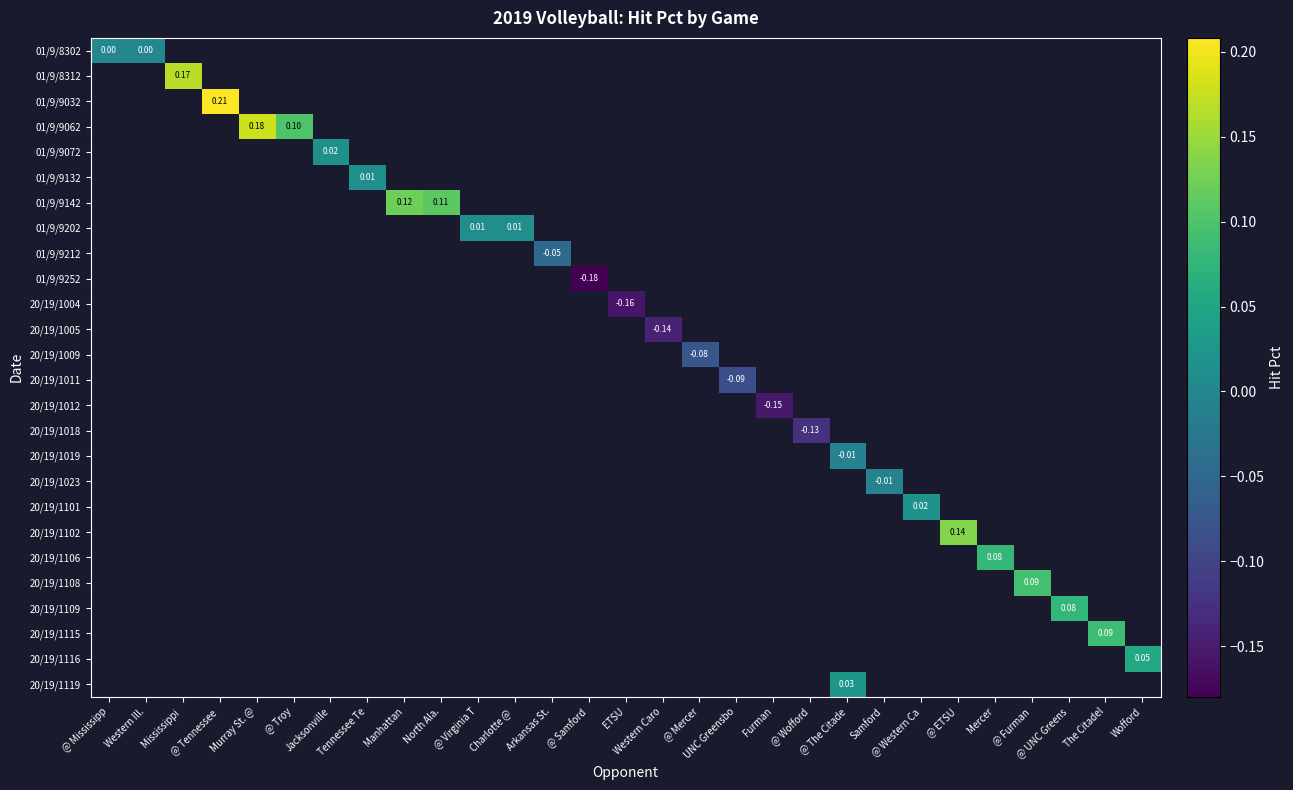

What is the smallest value displayed?

-0.2